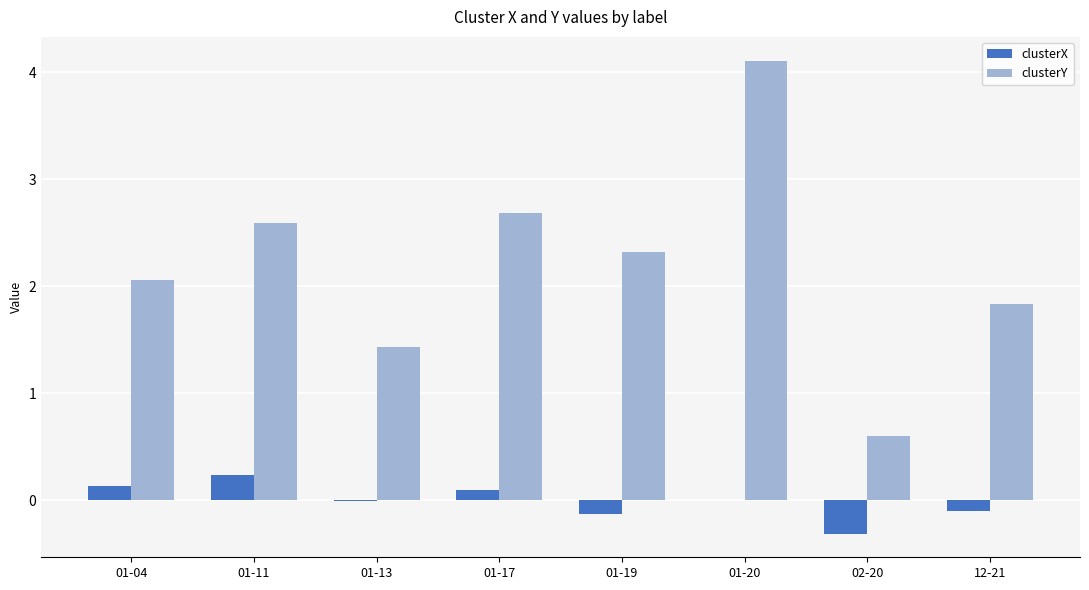

At which category is the sum across all series the highest?

01-20